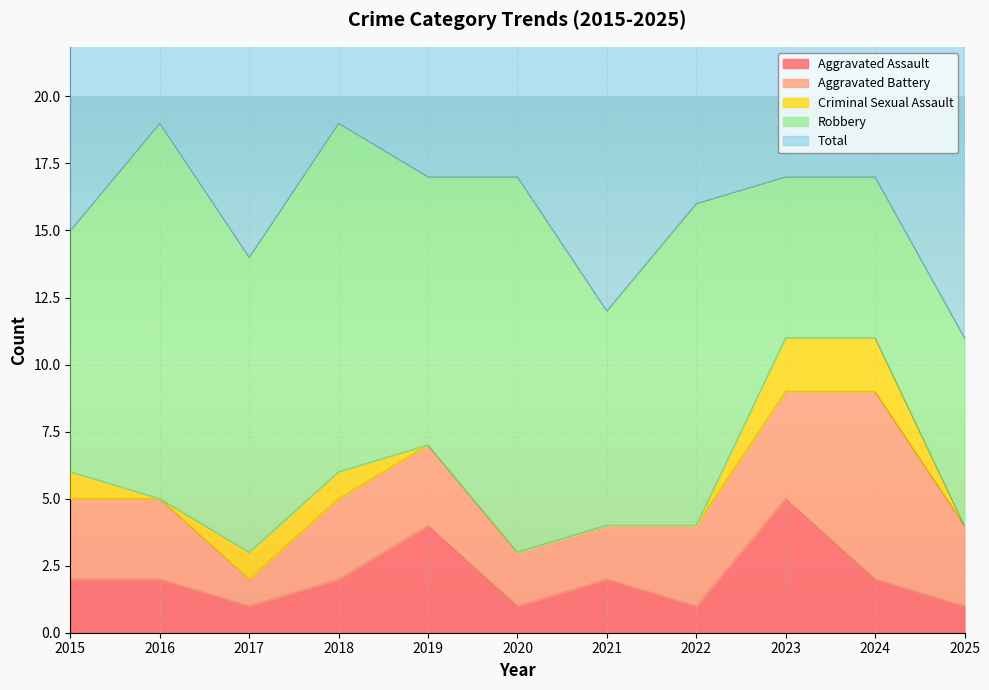

Is the value of Total at 2015 greater than the value of Robbery at 2021?

Yes